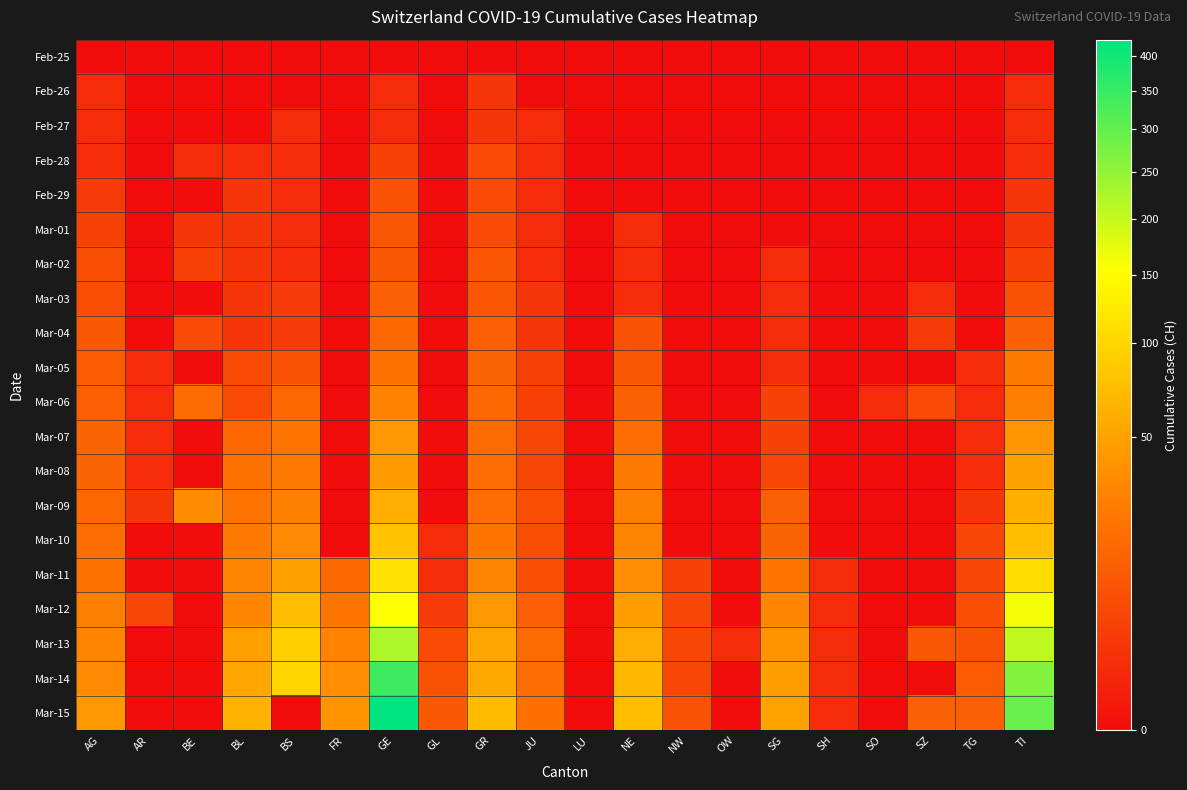

Which series has the largest total across all categories?

Mar-15